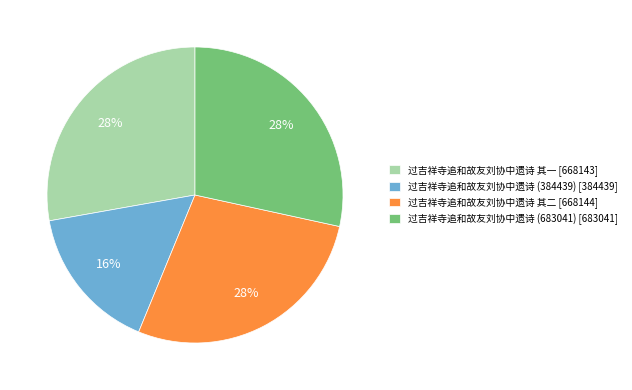

Does 过吉祥寺追和故友刘协中遗诗 其一 account for over 50% of the chart?

No